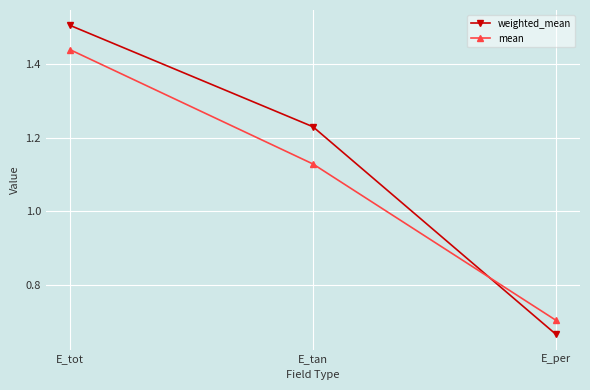

What is the spread (max minus min) of values at E_tot?

0.1